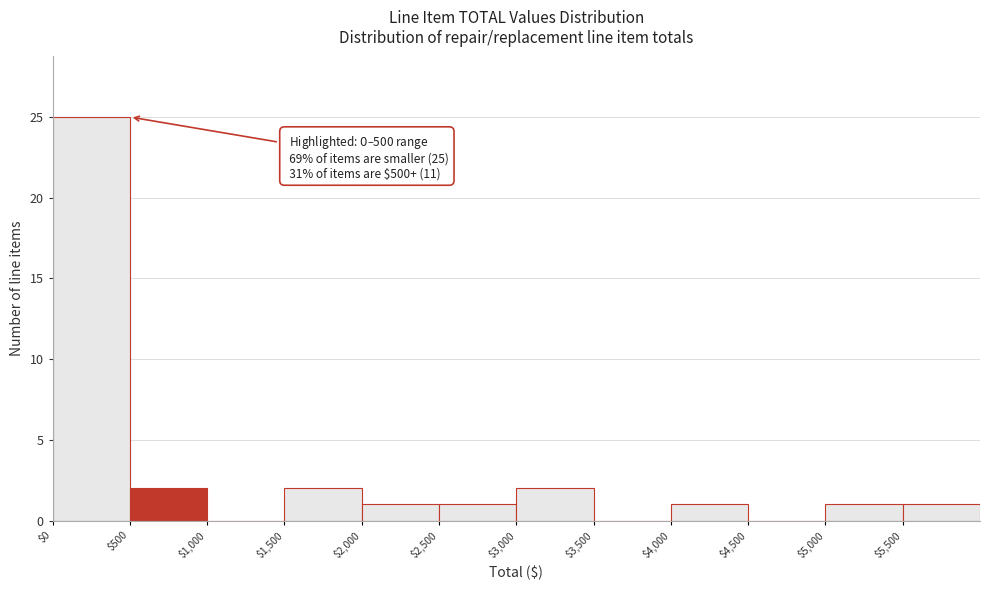

Over which range of the x-axis is the bar tallest?

0 to 500